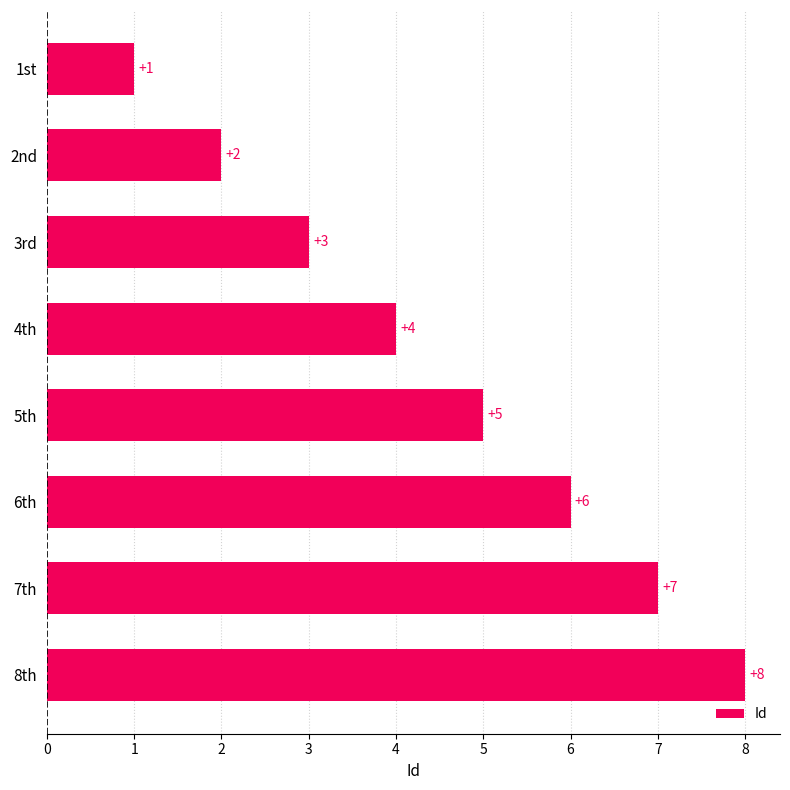

What is the value of the 2nd bar from the top?

2